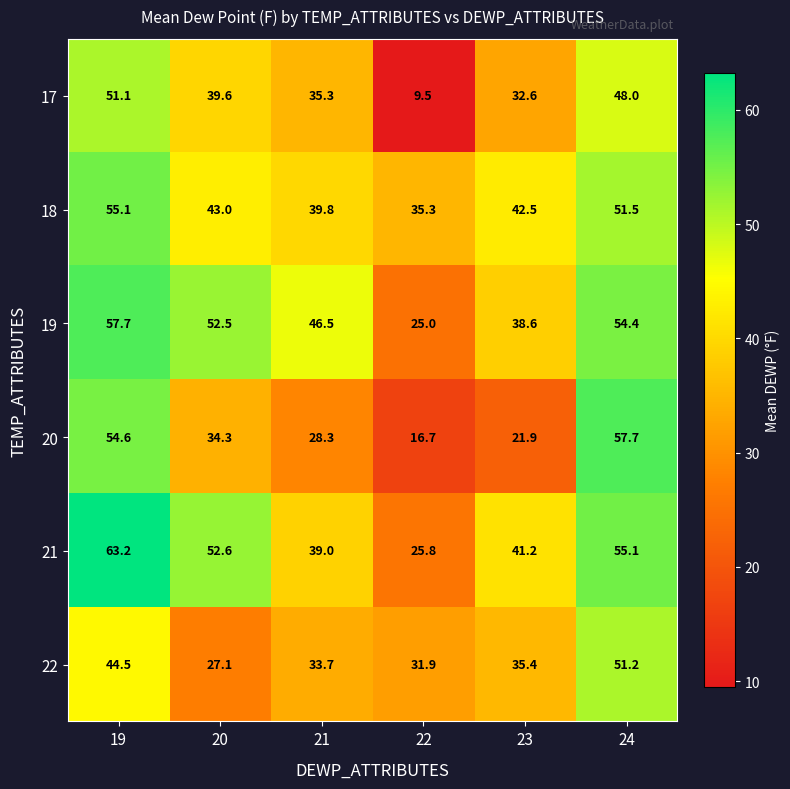

What is the difference between the highest and lowest values at 20?

25.5